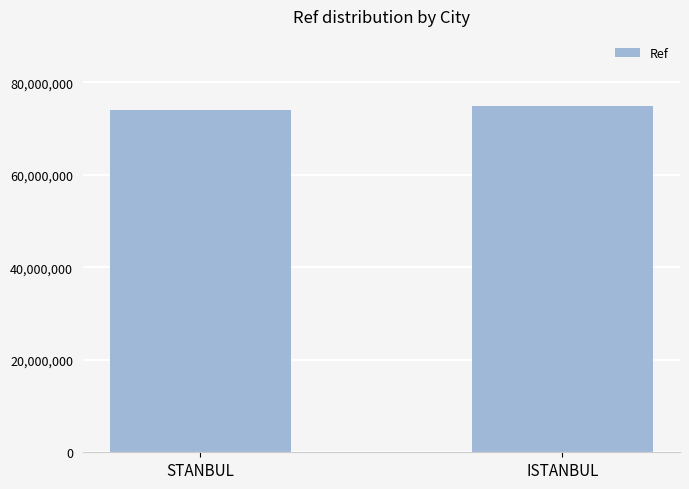

What is the value of the 1st bar from the left?

74068159